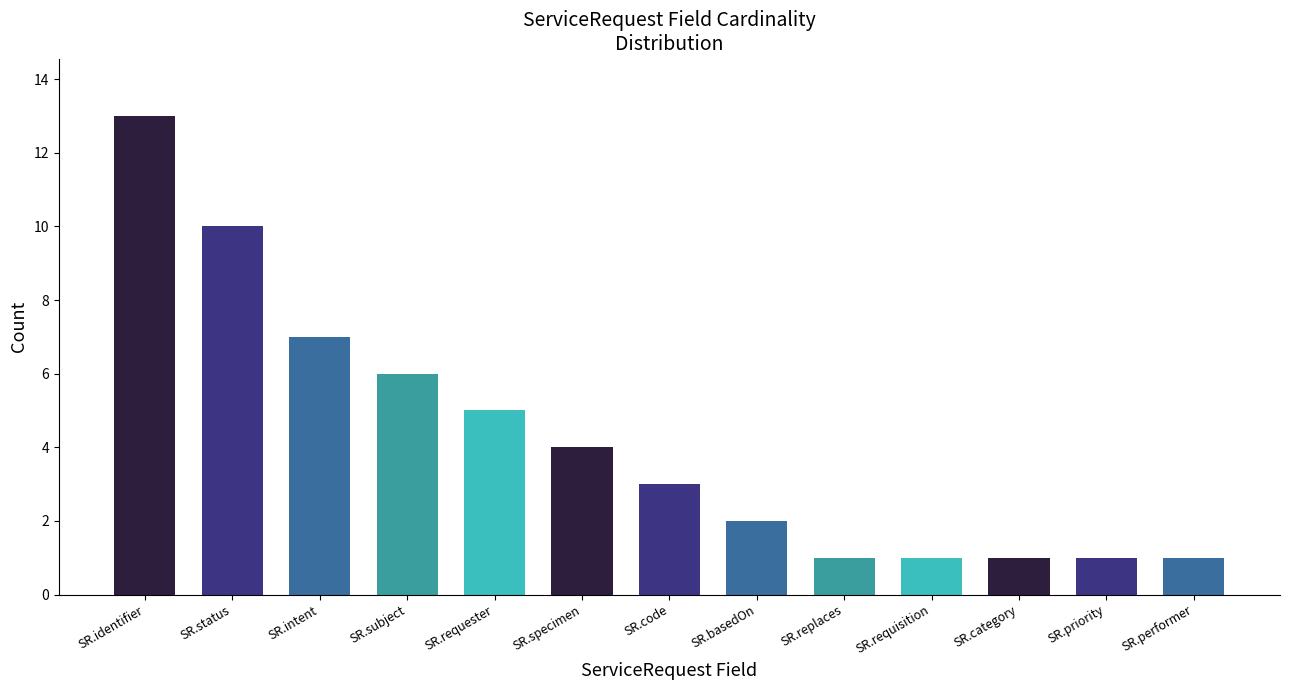

What position from the right is SR.requisition?

4